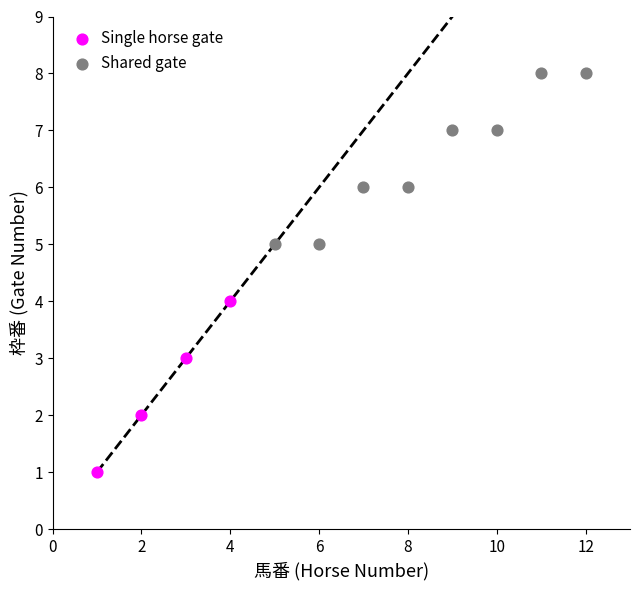

Which series reaches the maximum Y coordinate?

Shared gate